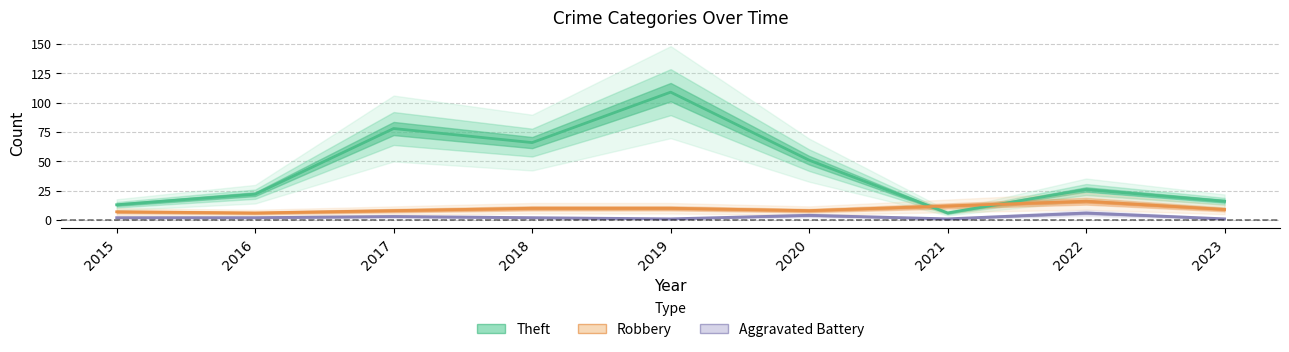

Where do Robbery and Theft first cross each other?

2020 and 2021